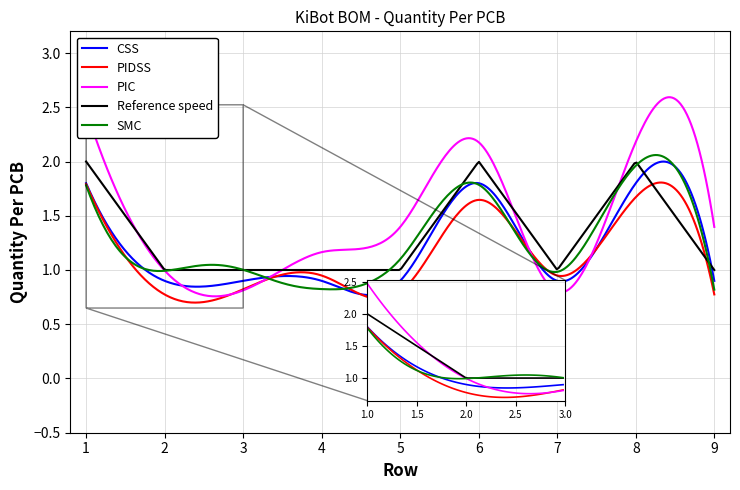

Which series has the widest spread of values?

PIC